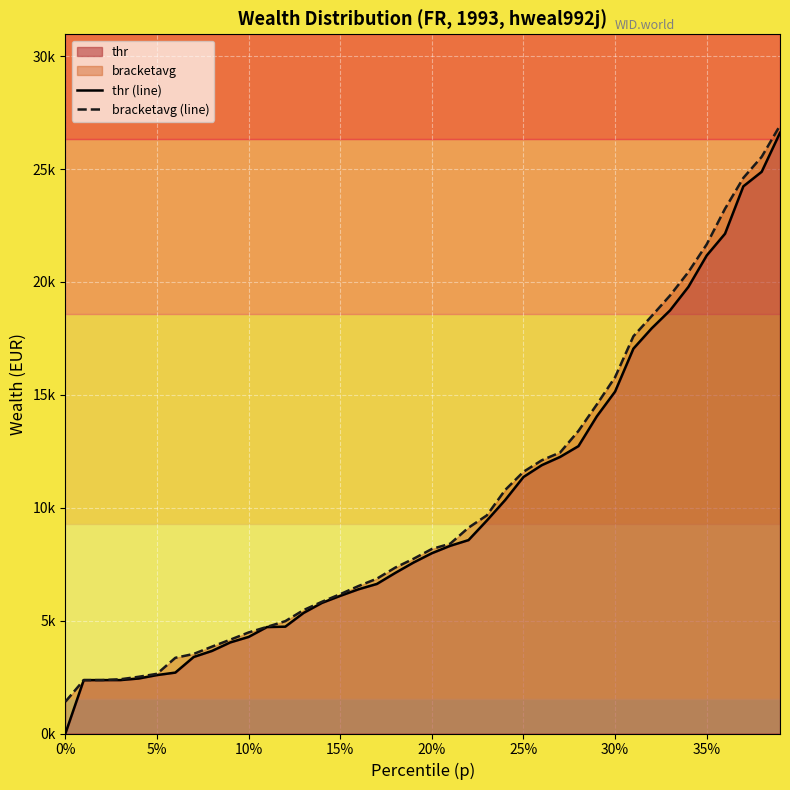

What is the average value of the bracketavg (line) series?

10316.6